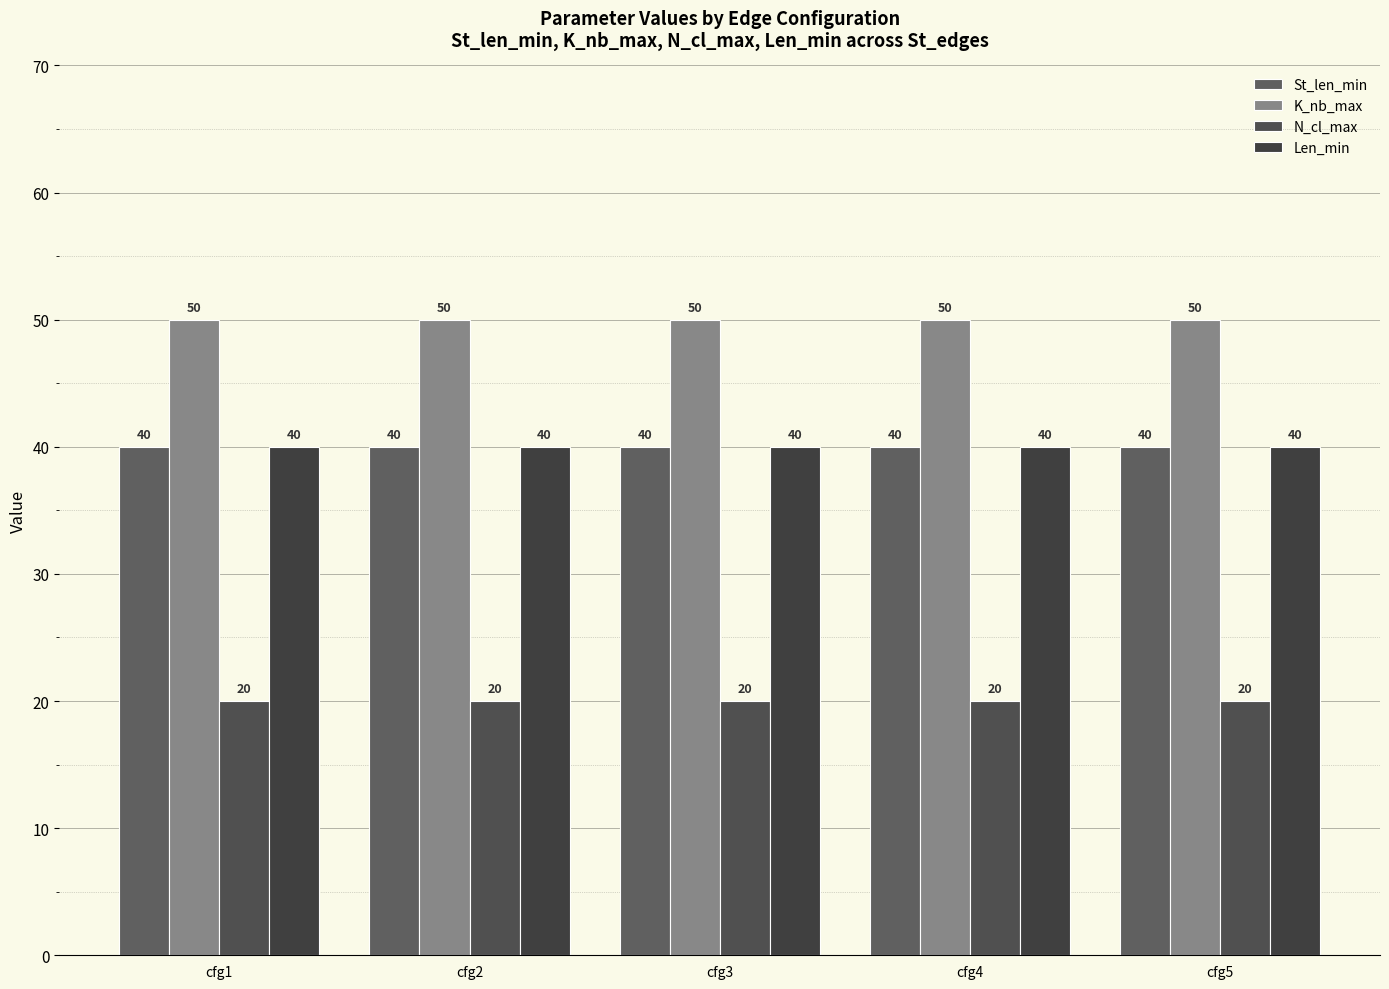

Which has a higher value, cfg2 or cfg1?

cfg2